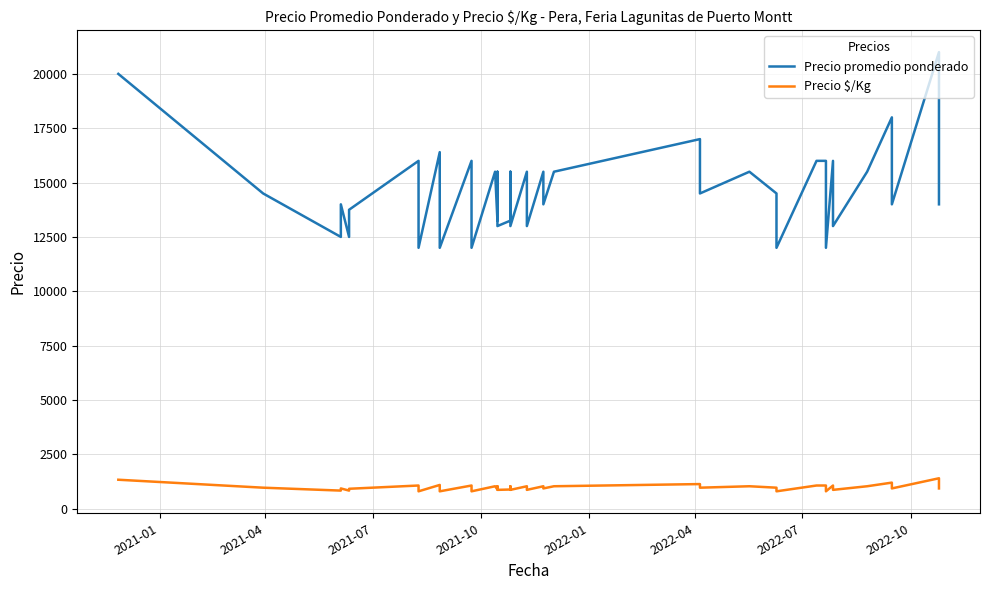

How many lines are shown in the chart?

2